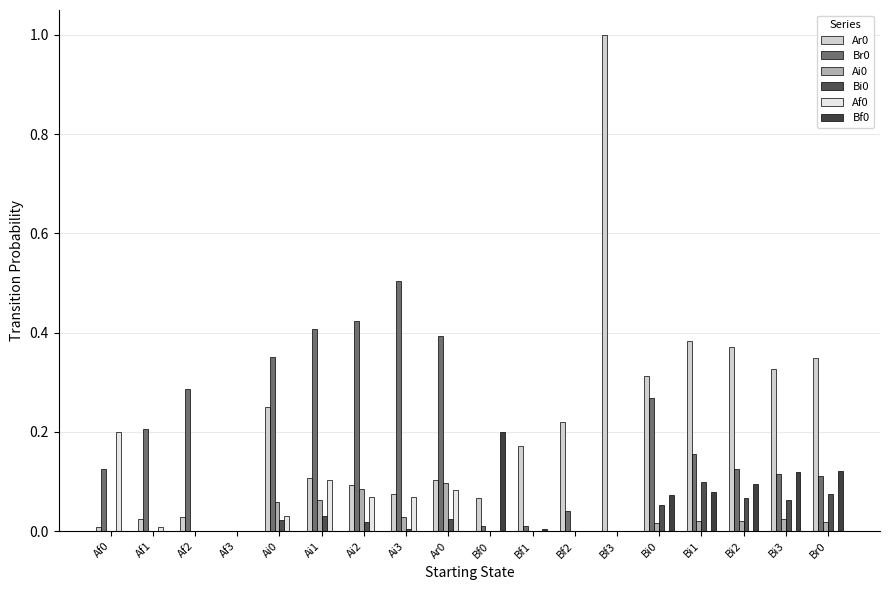

Which series has the widest spread of values?

Ar0